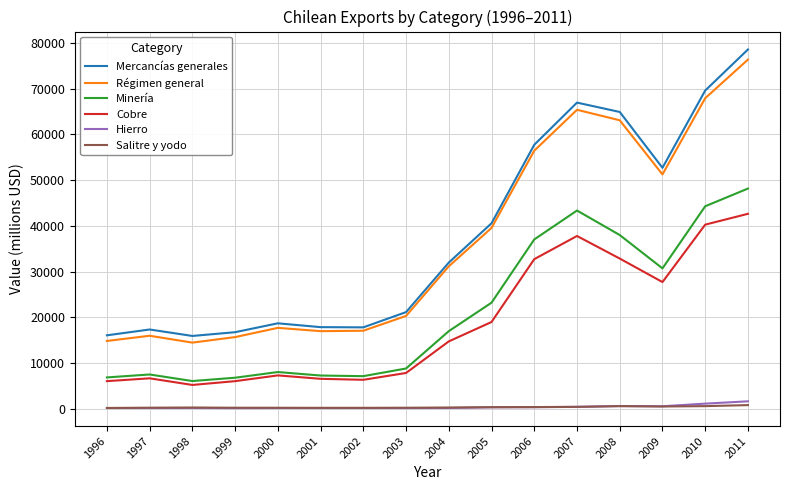

True or false: Minería and Régimen general intersect in this chart.

False